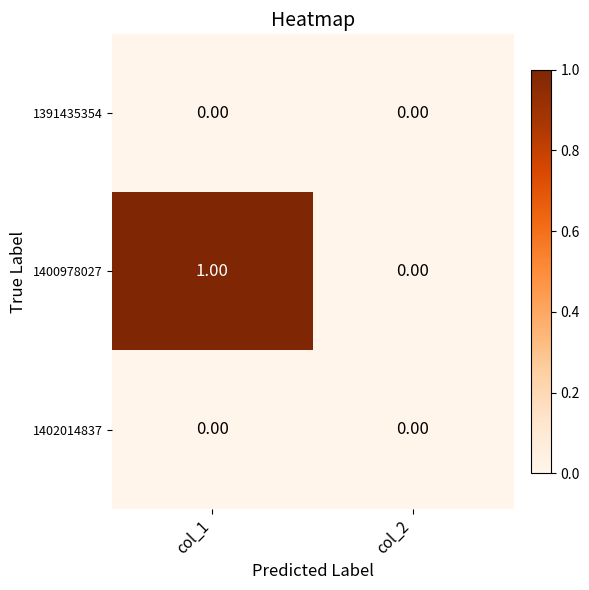

List the labels in order of 1400978027 value, largest first.

col_1, col_2